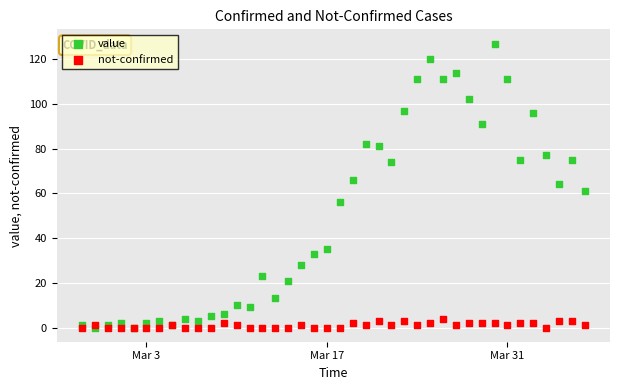

Which series has the widest spread of Y values?

value